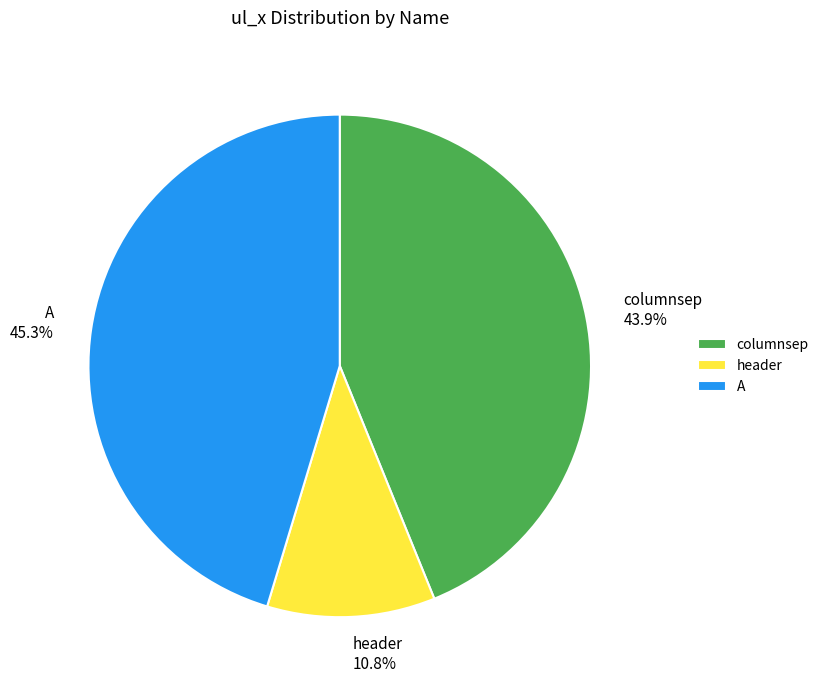

Rank the categories by value from highest to lowest.

A, columnsep, header